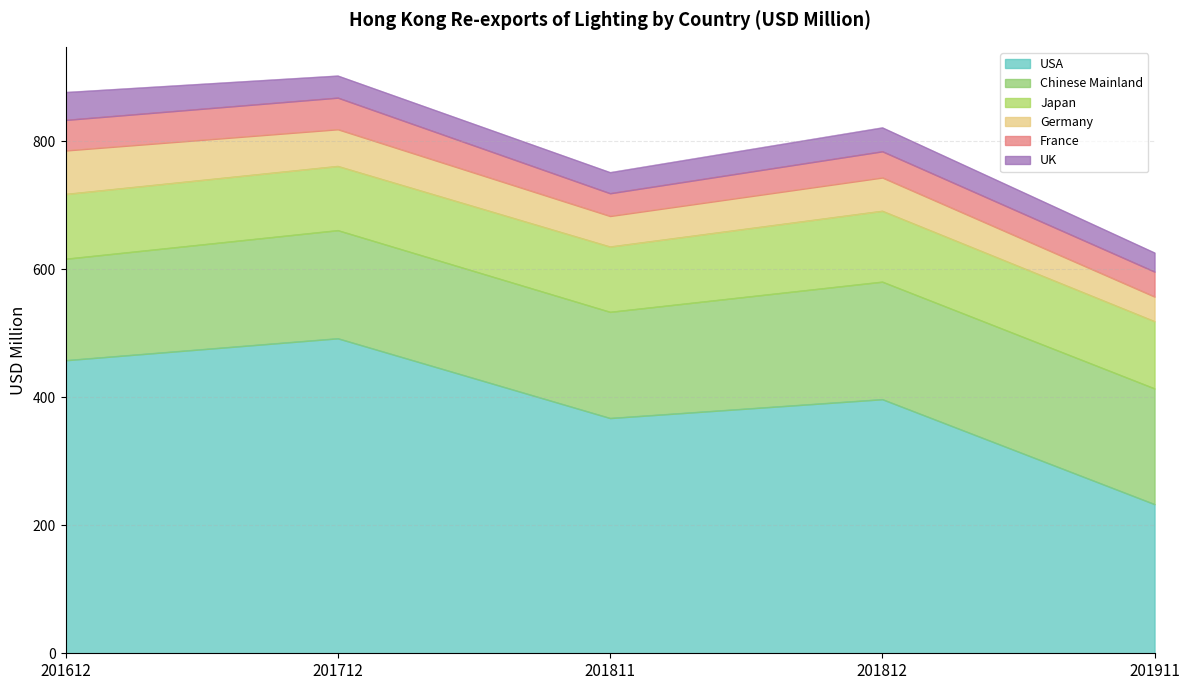

What is the sum of the Chinese Mainland values at 201911 and 201812?

364.5